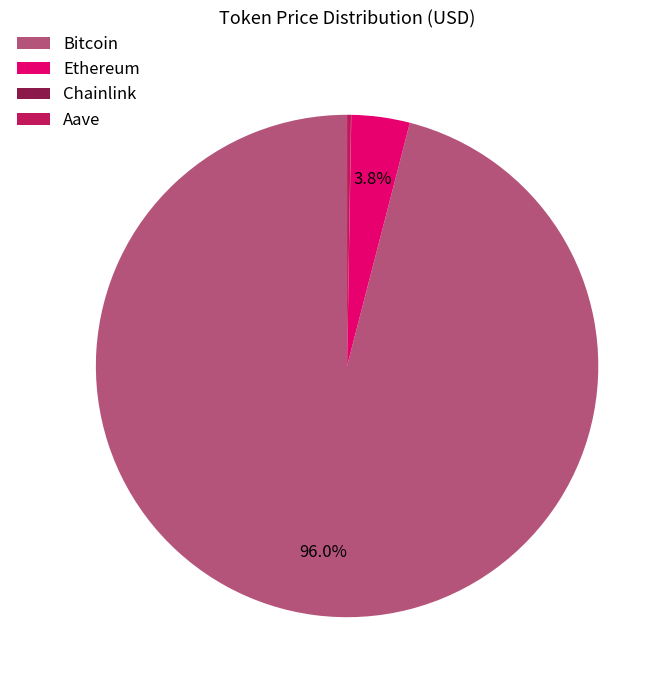

Is the sum of Ethereum and Bitcoin greater than half?

Yes